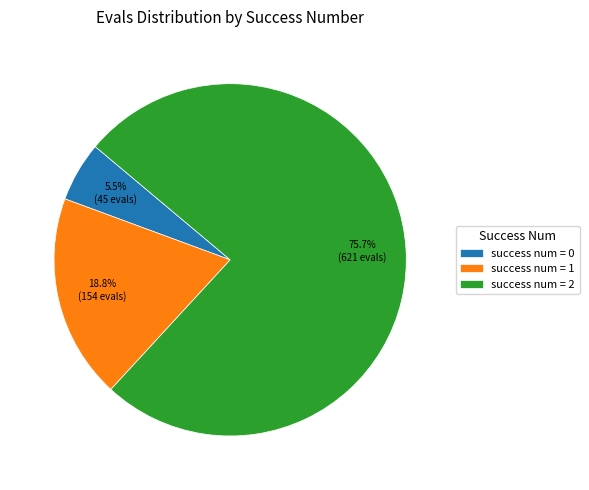

Count the number of slices in the pie.

3